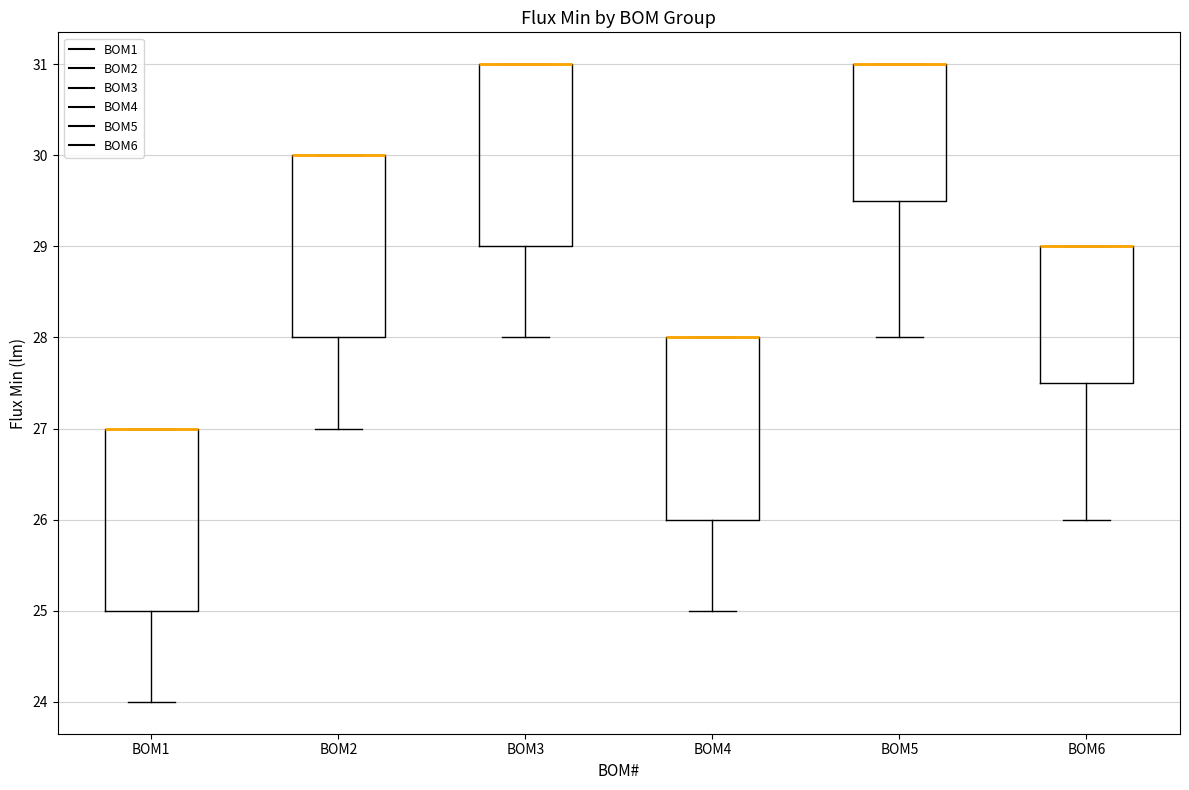

Where is the upper edge of the box for BOM4 on the y-axis? The values are not printed on the chart, so give them approximately, as read against the axis.

28.0